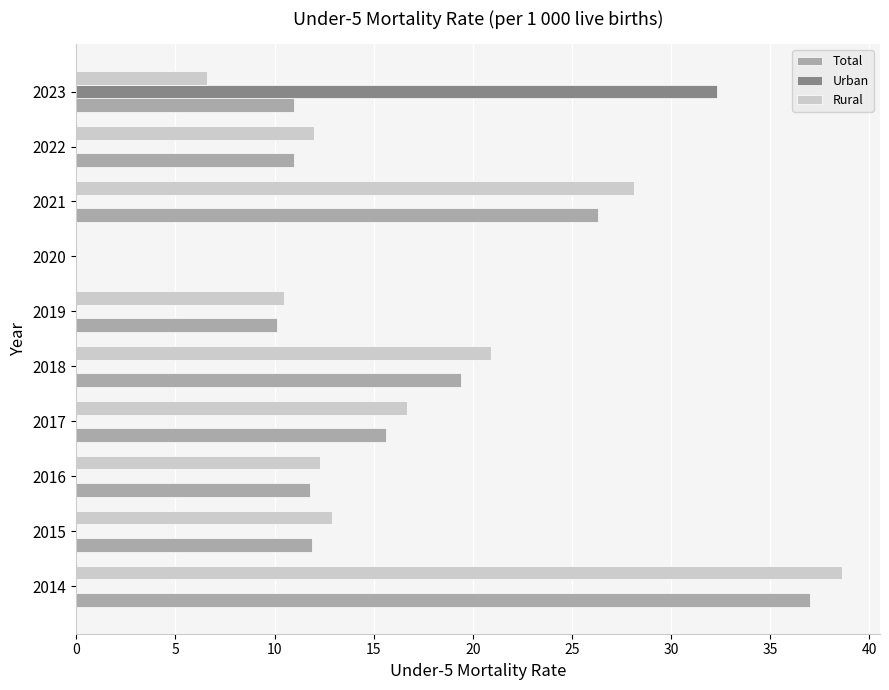

Between 2020 and 2023, which series saw the biggest shift?

Urban